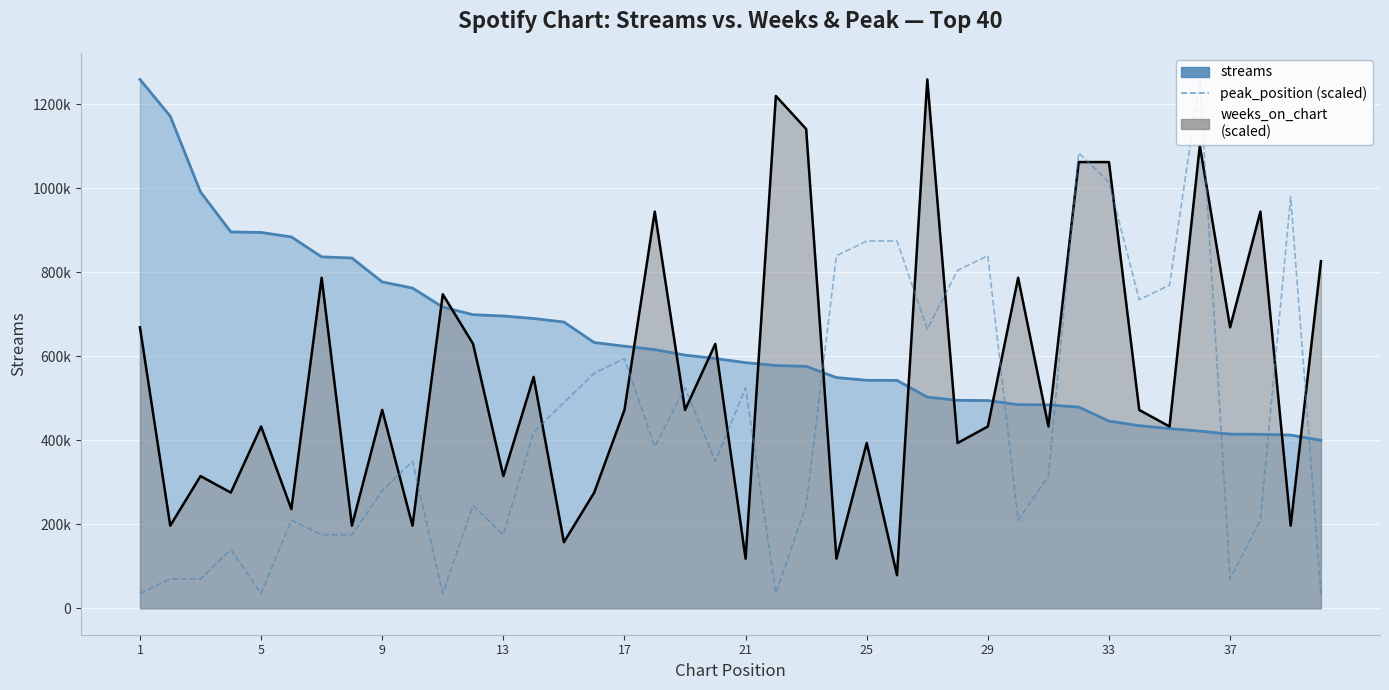

Which series has the largest total across all categories?

streams